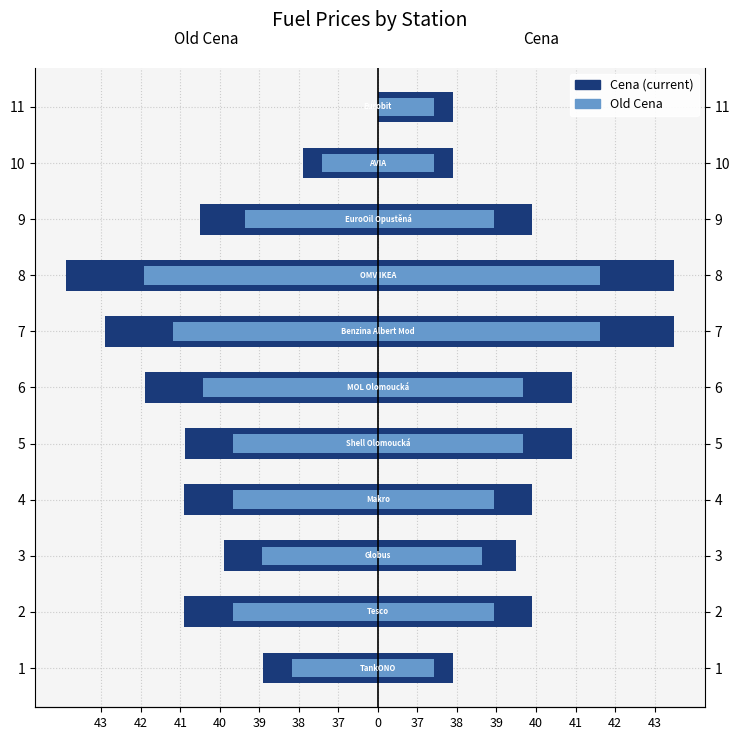

Where is the data nearest to the value -3?

1